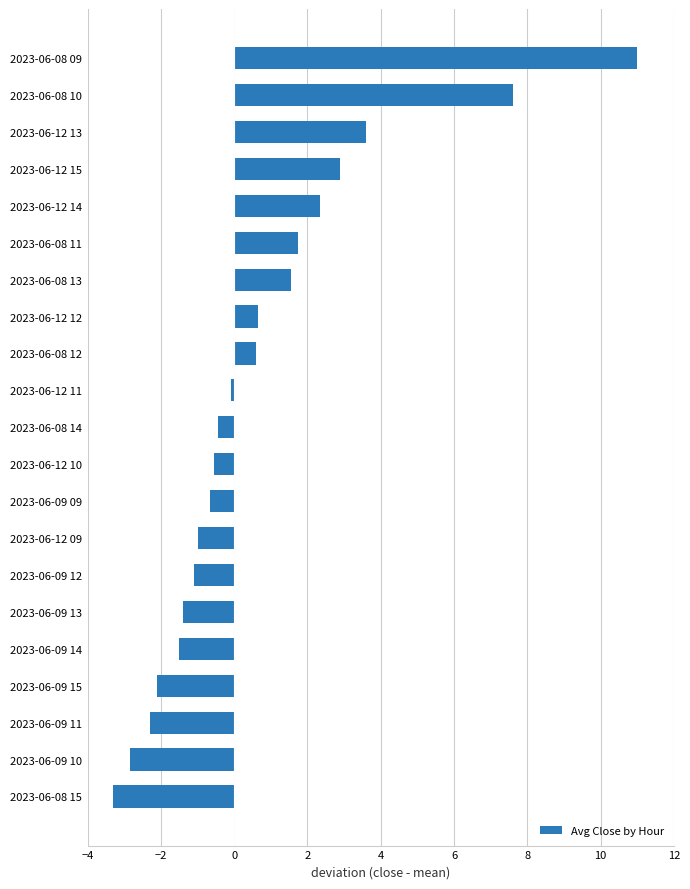

The value at 2023-06-12 09 is -1.5. True or false?

False